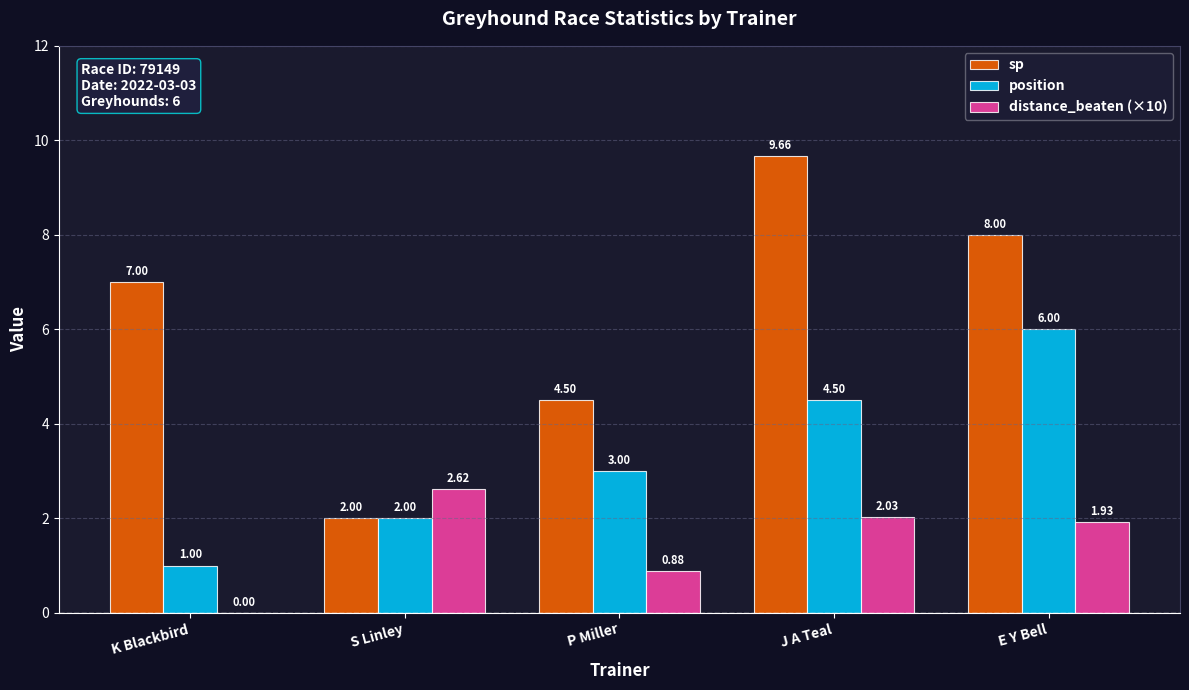

What is the total value across all series at K Blackbird?

8.0